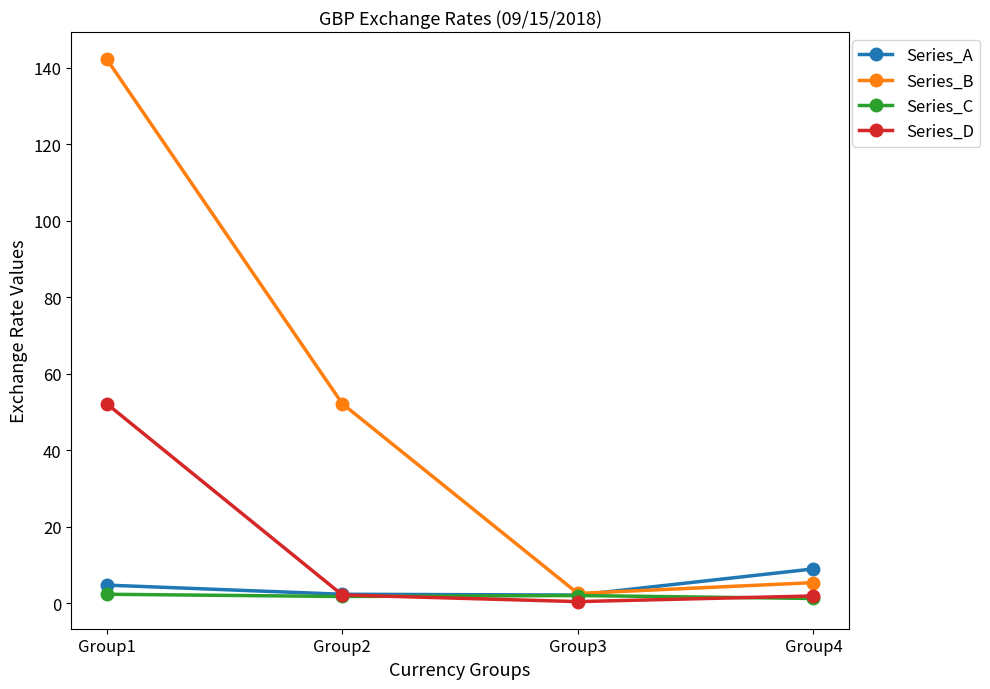

True or false: Series_B has a value of 142.2 at Group1.

True